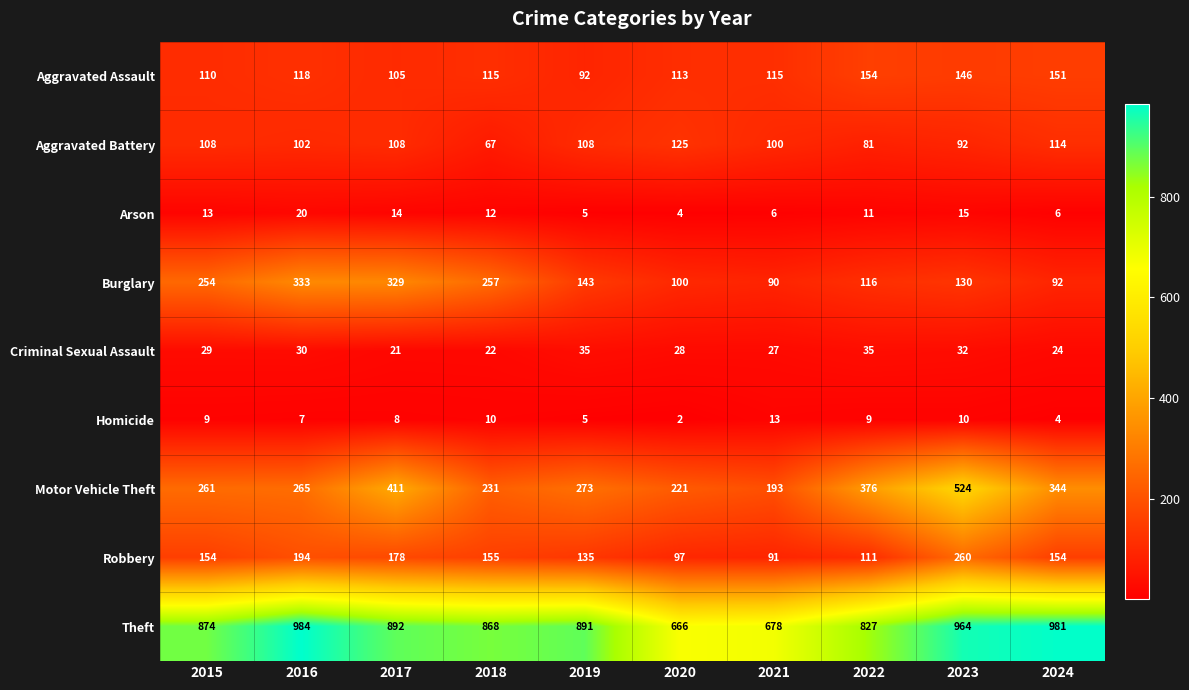

How many categories are shown in the chart?

10